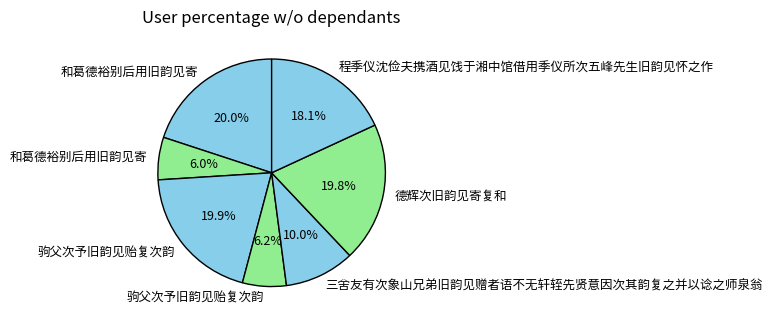

Which slice is the largest?

和葛德裕别后用旧韵见寄